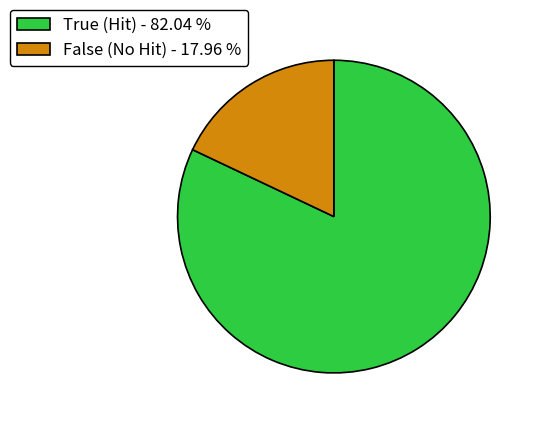

Do True (Hit) - 82.04 % and False (No Hit) - 17.96 % together represent more than half of the pie?

Yes